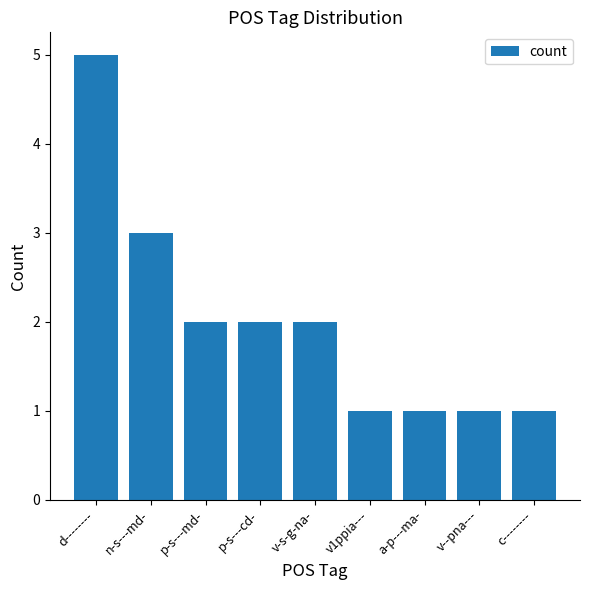

What is the difference between the maximum and second lowest values?

4